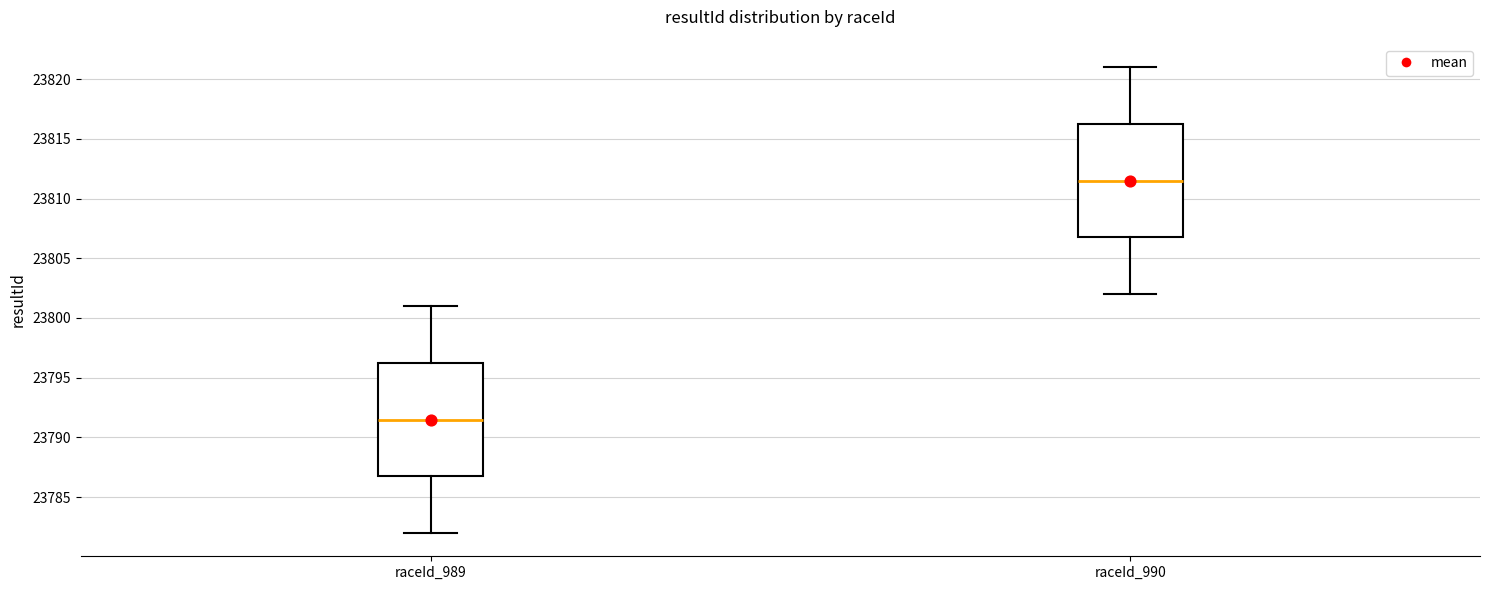

Reading left to right, transcribe this box plot: for each box, give where its median line is, the range the box spans, and where its two whiskers end, as read against the y-axis. The values are not printed on the chart, so give them approximately, as read against the axis.

raceId_989: median 23791.5, box 23787.0 to 23796.5, whiskers 23782.0 to 23801.0
raceId_990: median 23811.5, box 23807.0 to 23816.5, whiskers 23802.0 to 23821.0